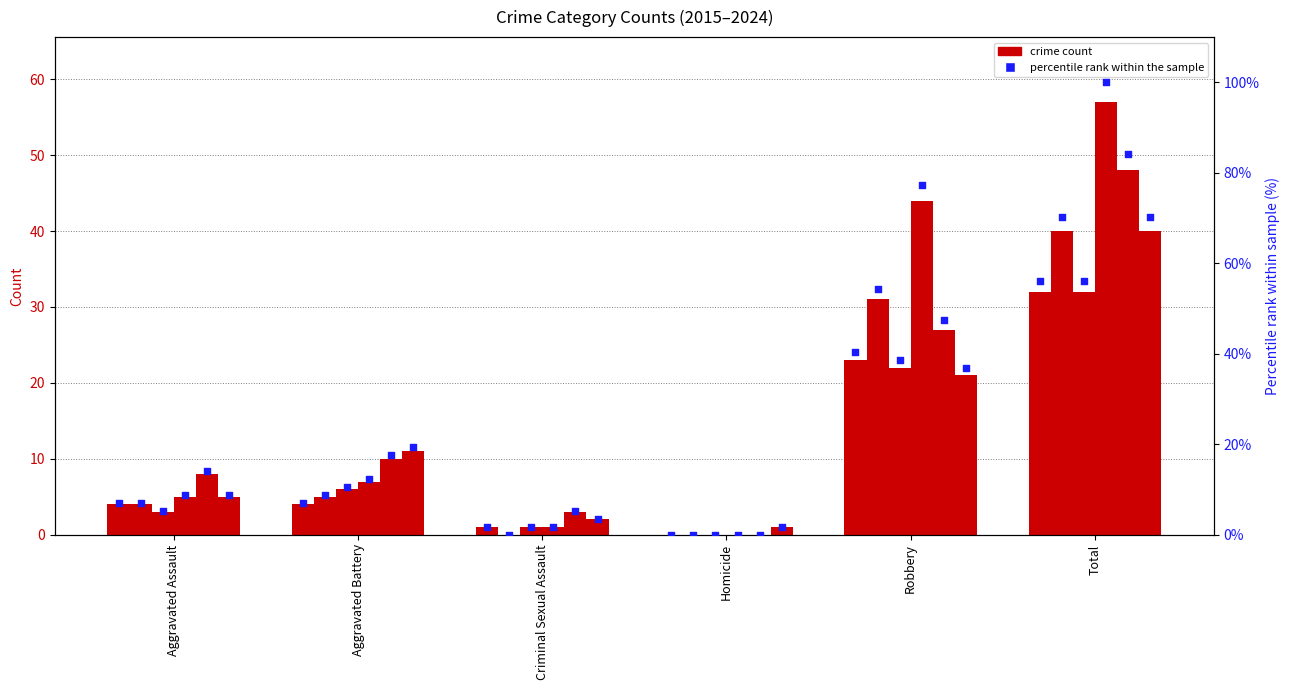

At which category is the sum across all series the highest?

Total